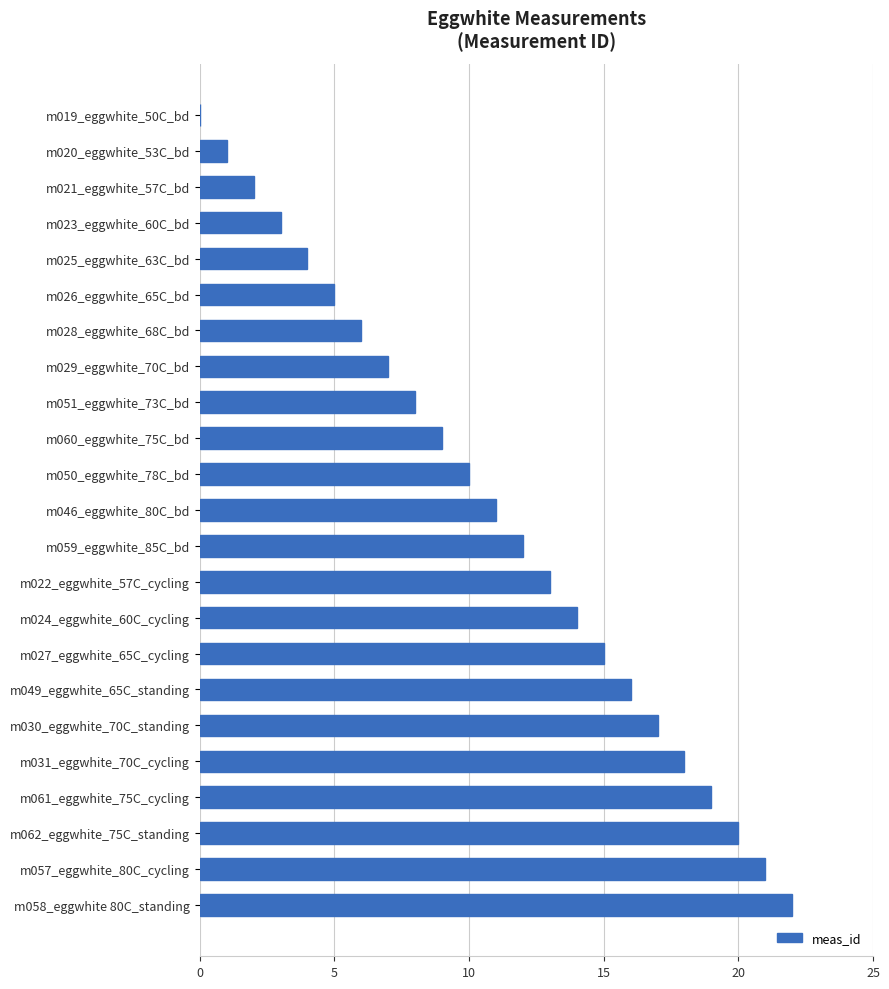

Which category has the highest value across all series?

m058_eggwhite 80C_standing